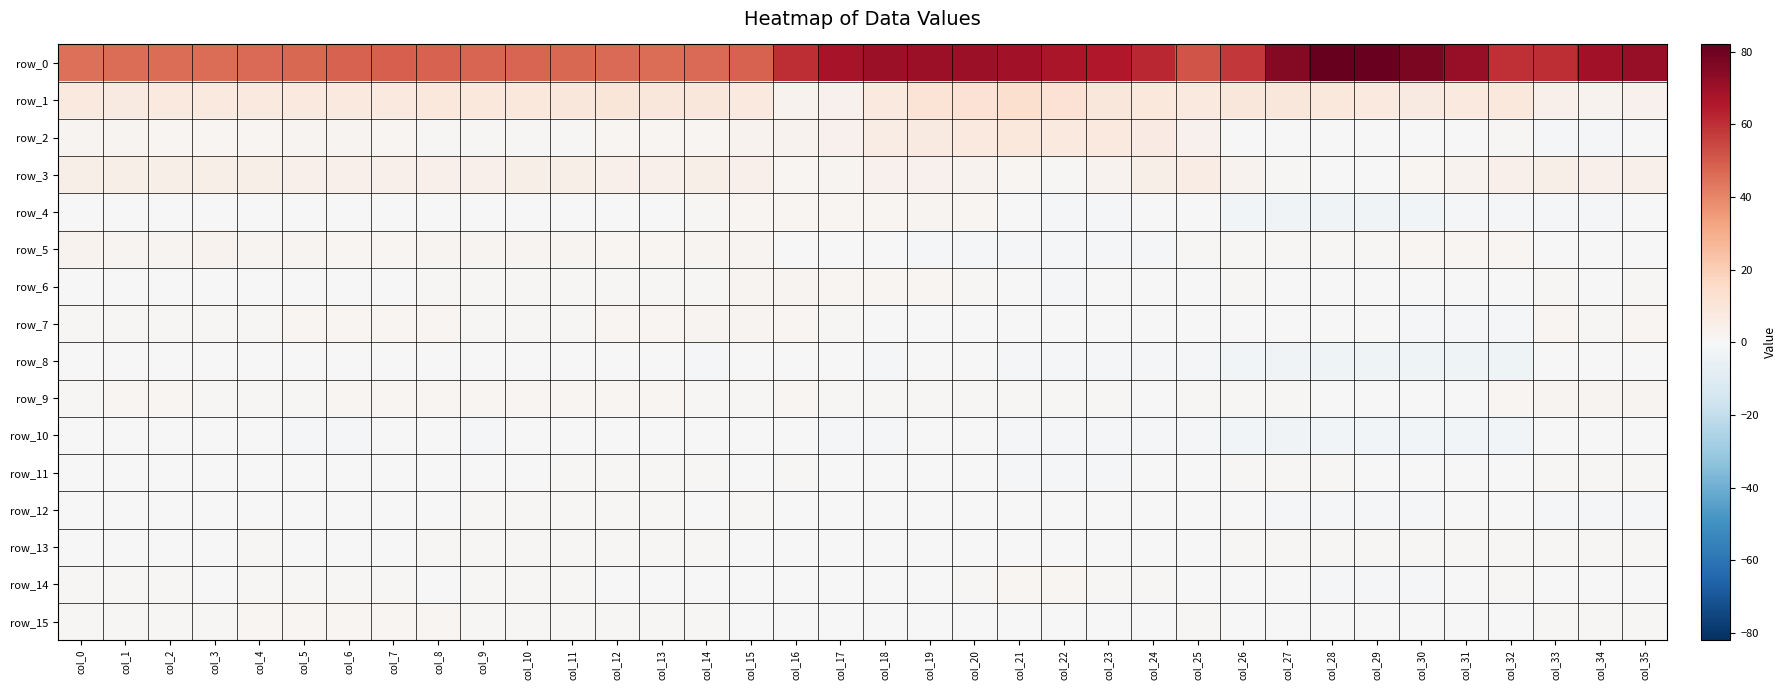

At which label does row_1 first exceed 8?

col_3